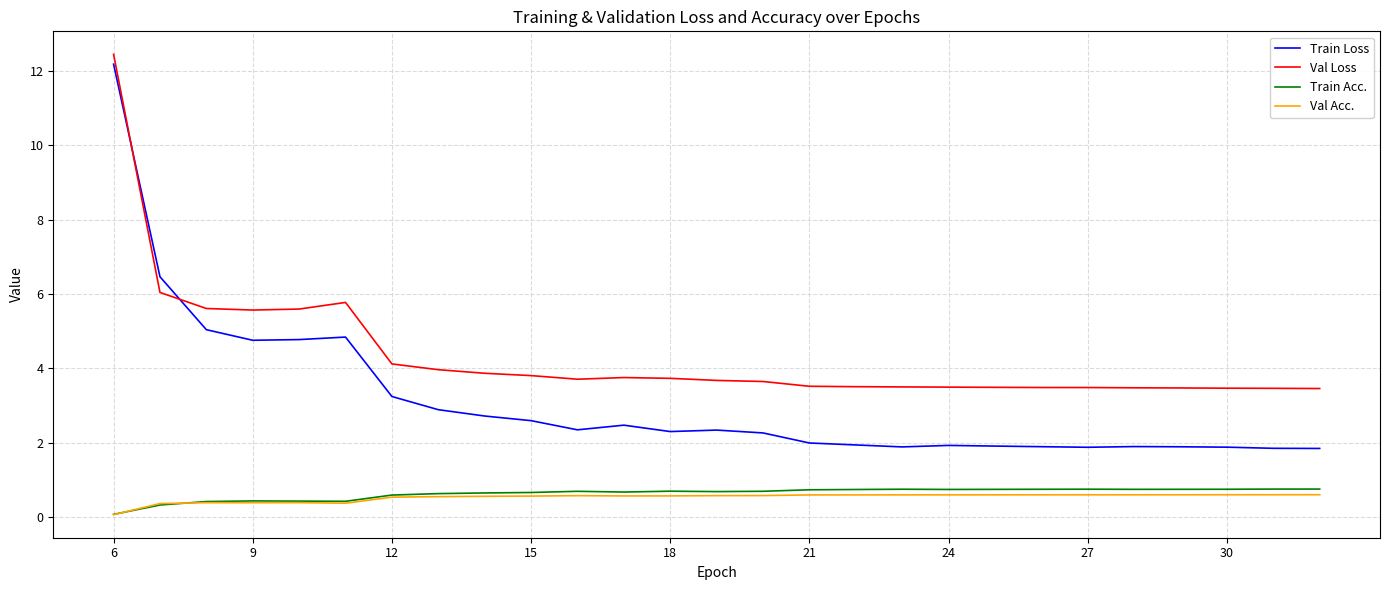

What is the sum of all Val Acc. values?

14.4